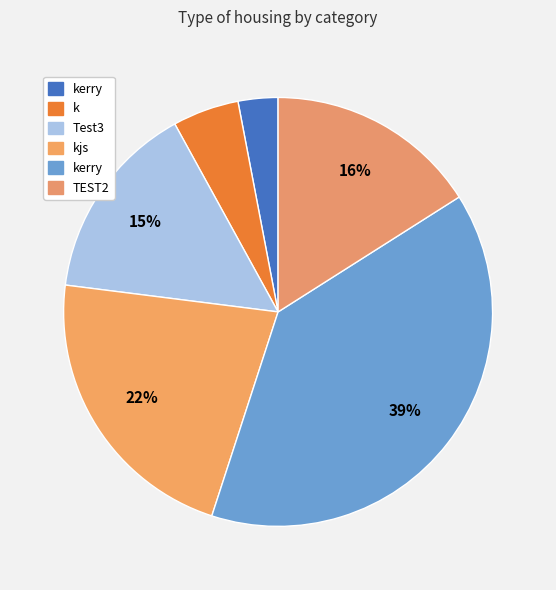

How many slices are in this pie chart?

6